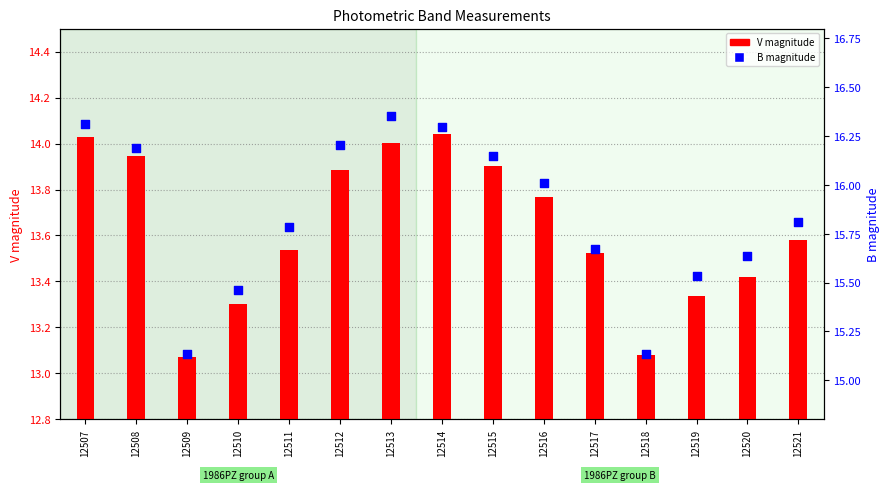

Is the value of V magnitude at 12518 greater than the value of B magnitude at 12510?

No